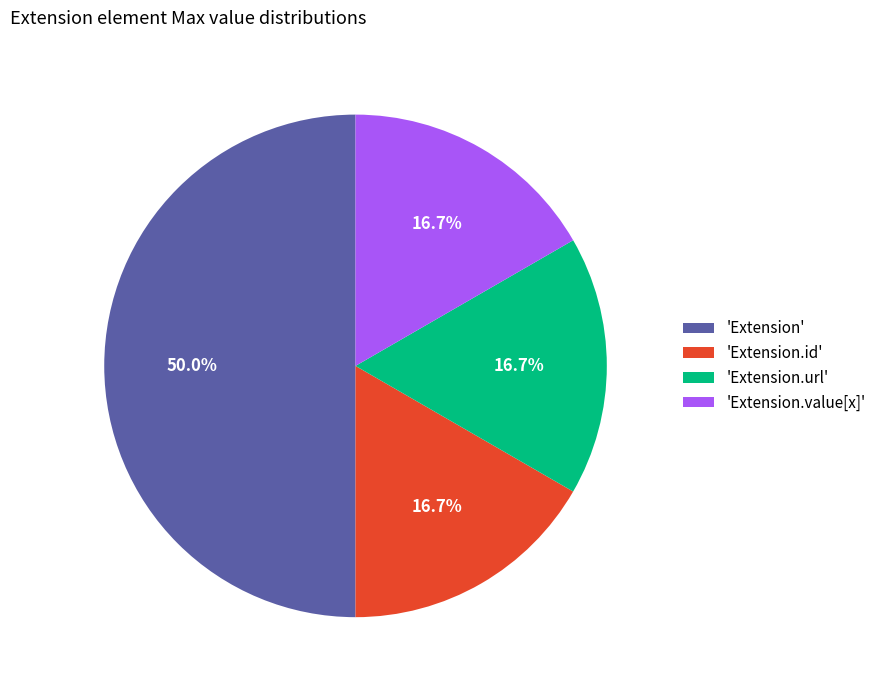

Does 'Extension.value[x]' account for over 50% of the chart?

No